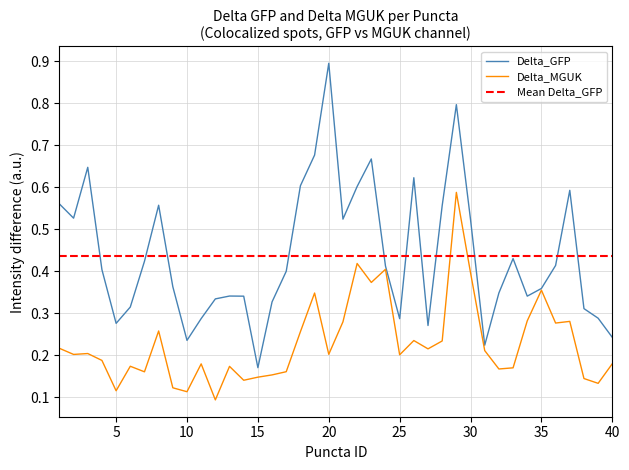

Does the chart display data point markers on the line(s)?

No